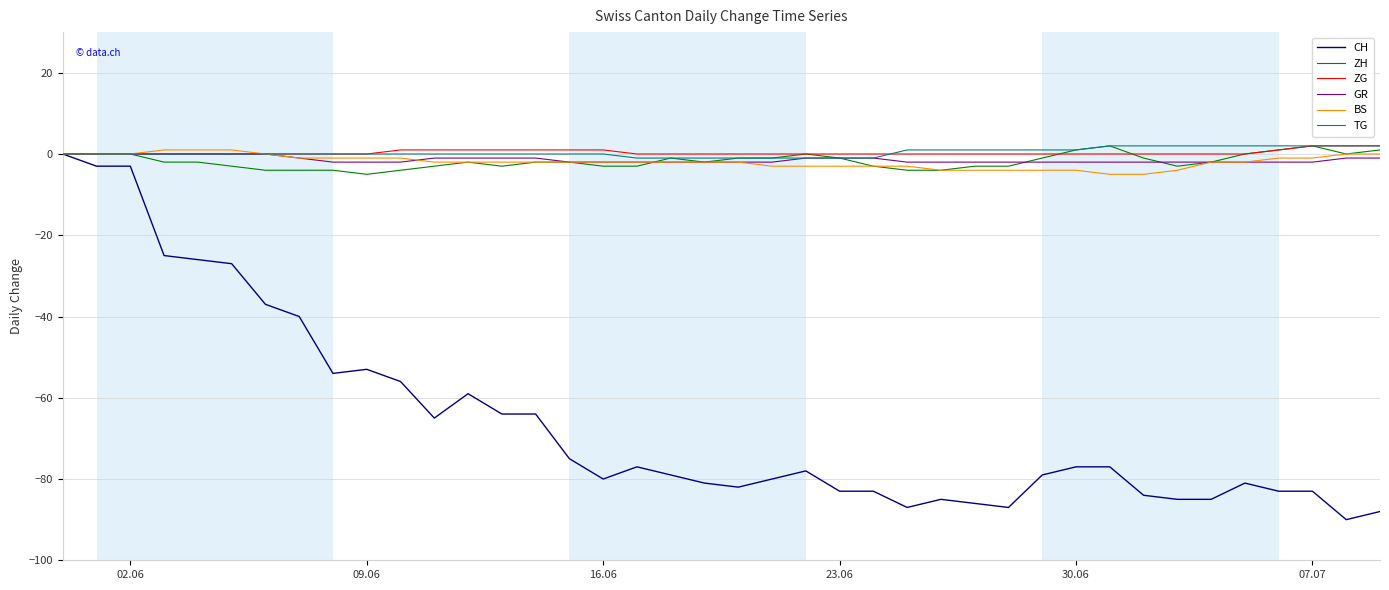

How many ZH values are between -3 and 0?

28